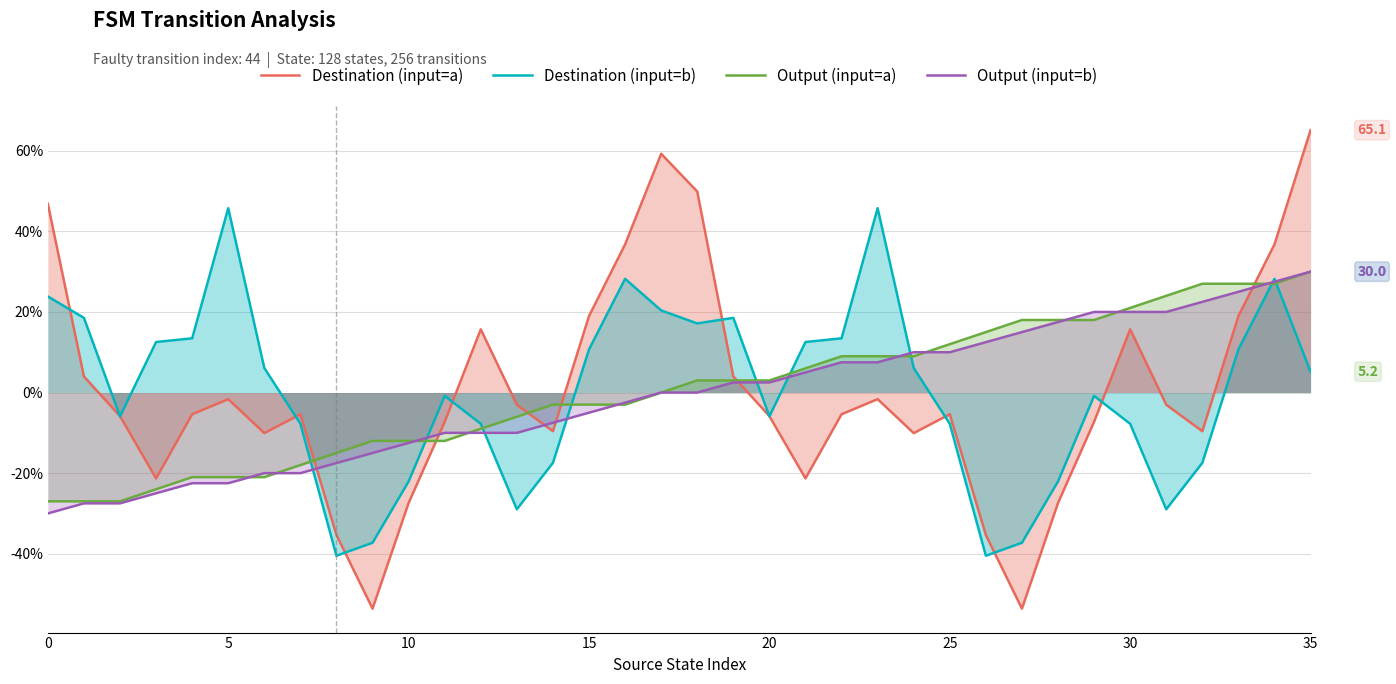

How many lines are shown in the chart?

4